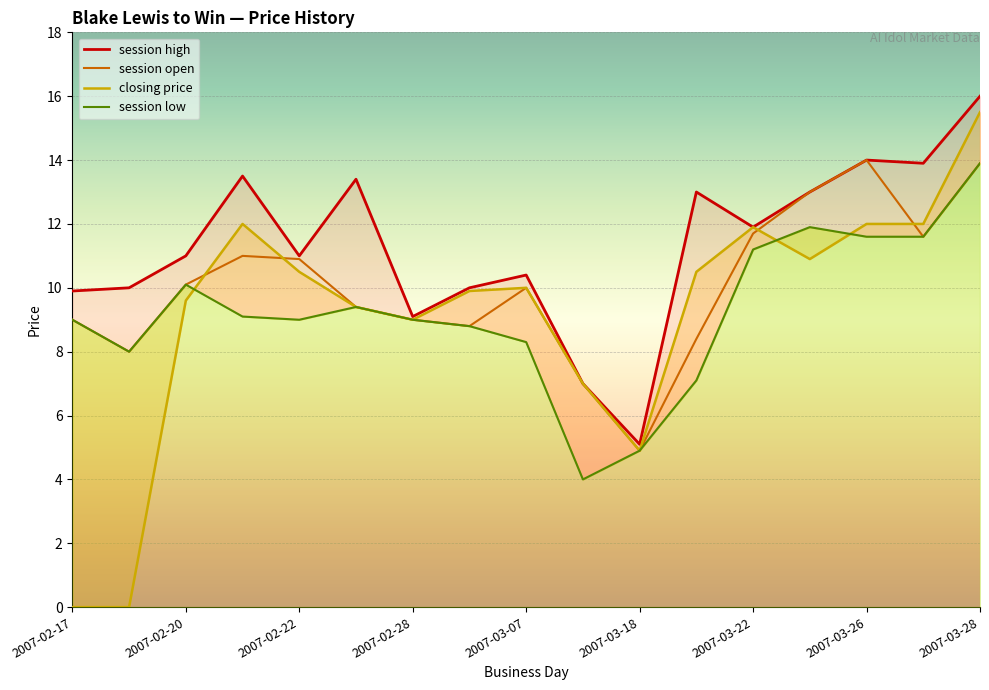

Is it true that session open equals 2.2 at 2007-03-18?

False